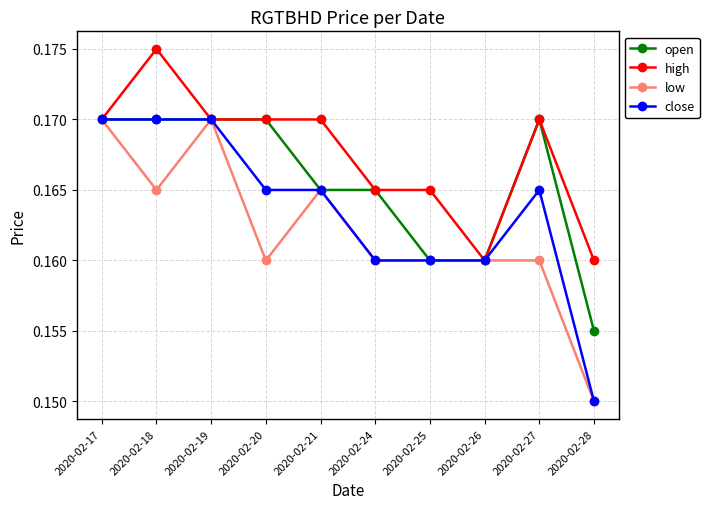

Count the close values in the range 0 to 1.

10